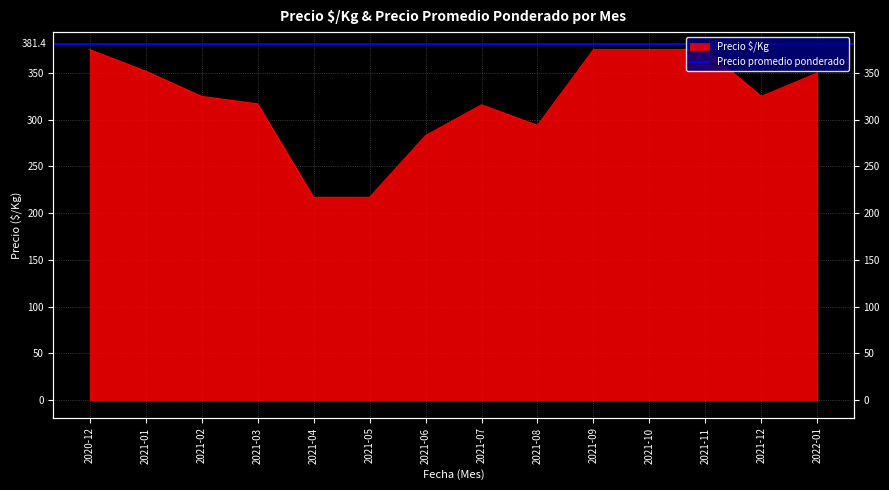

True or false: there are more than 1 points higher than both neighbors.

False